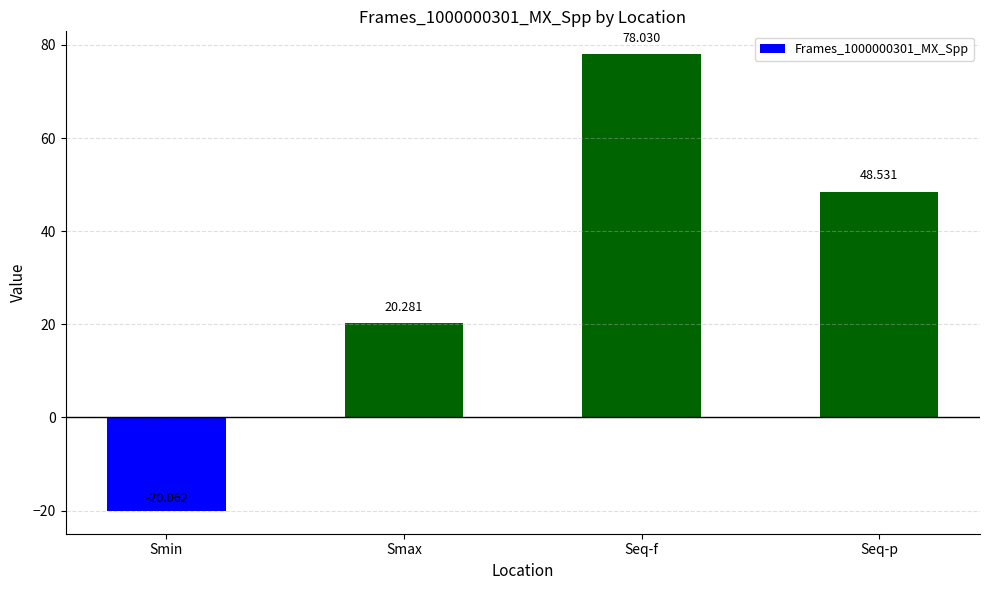

The value at Smin is -20.1. True or false?

True